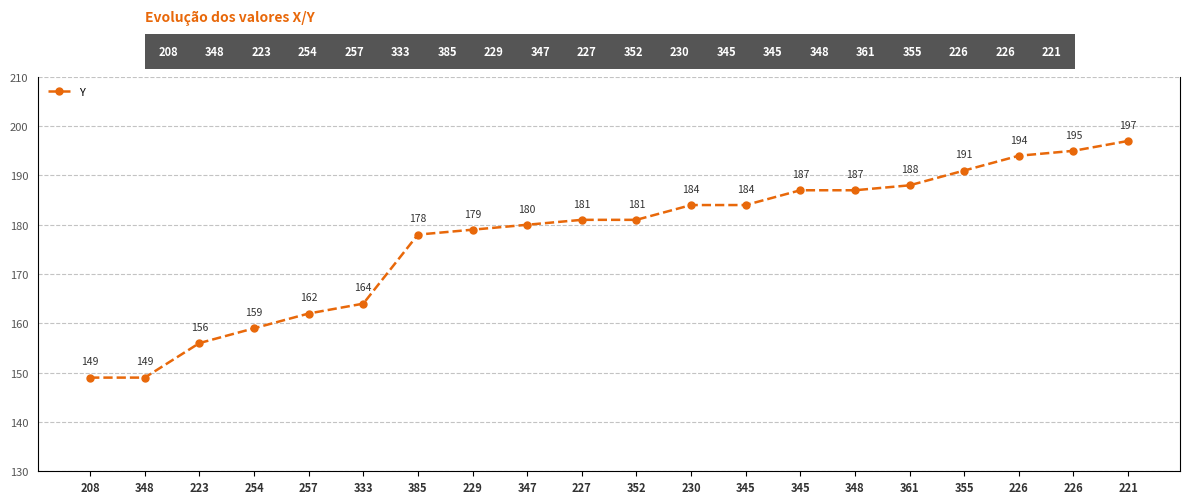

True or false: there are more than 0 points higher than both neighbors.

False